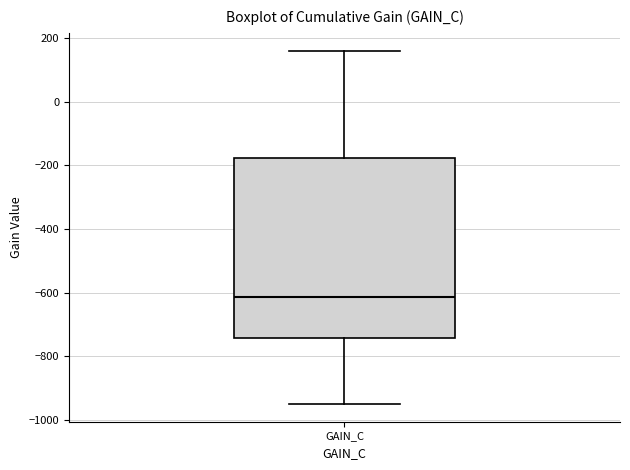

Read this box plot against the y-axis: the position of the median line, the range covered by the box, and the ends of both whiskers. The values are not printed on the chart, so give them approximately, as read against the axis.

median -620, box -740 to -180, whiskers -940 to 160